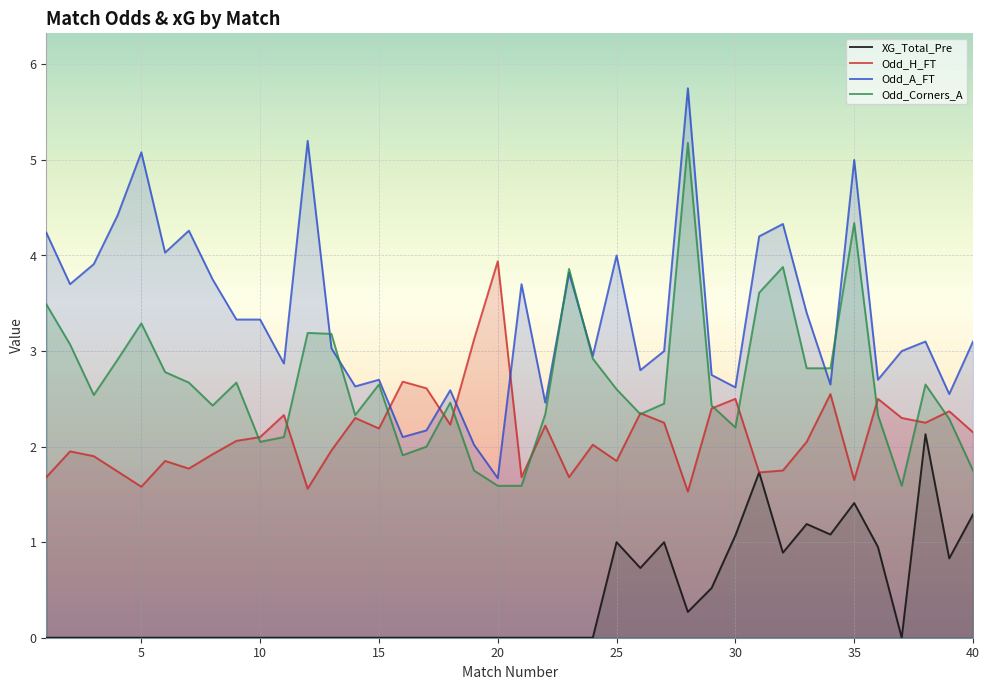

True or false: Odd_A_FT and Odd_H_FT cross at least once.

True